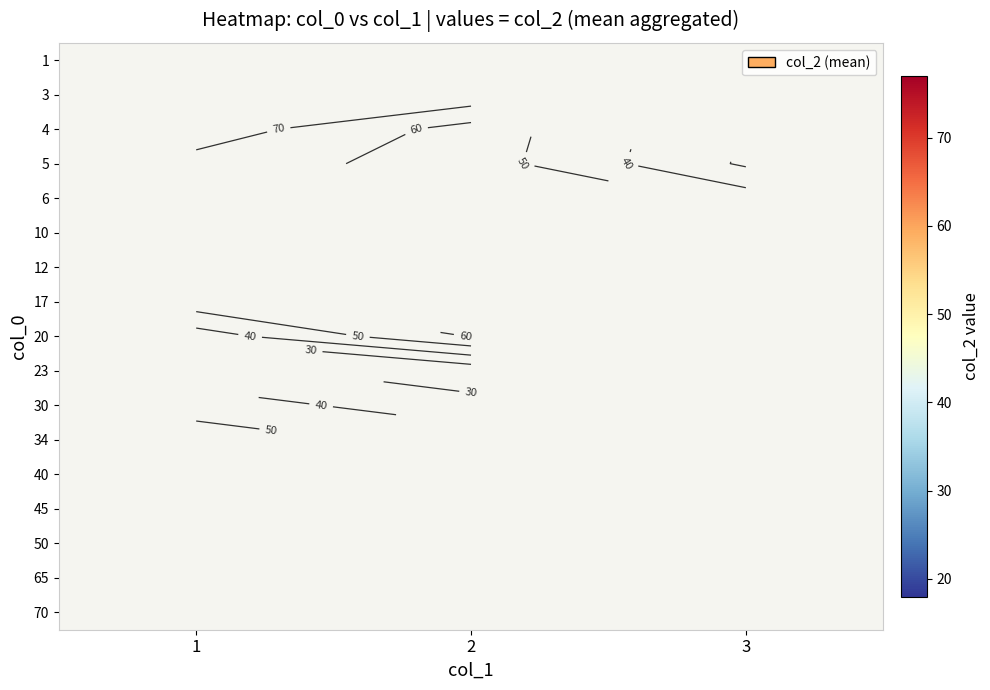

What is the maximum value shown in the chart?

77.0